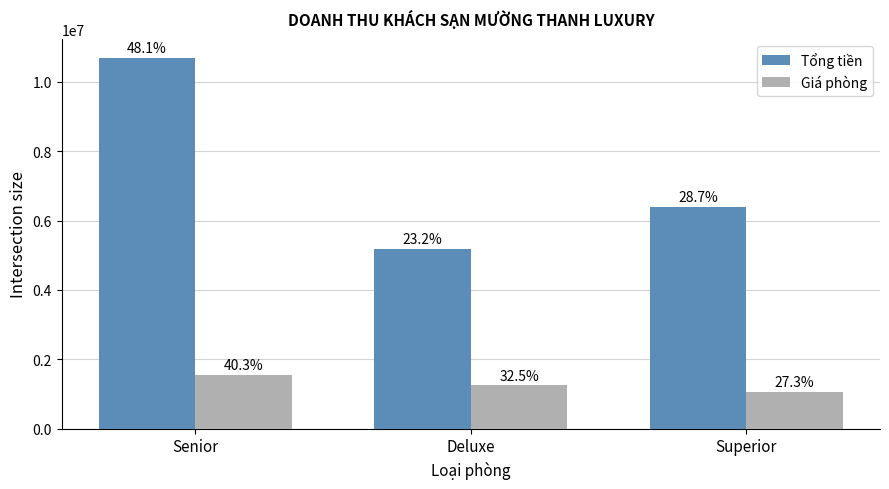

What are all the series names shown in the legend?

Tổng tiền, Giá phòng